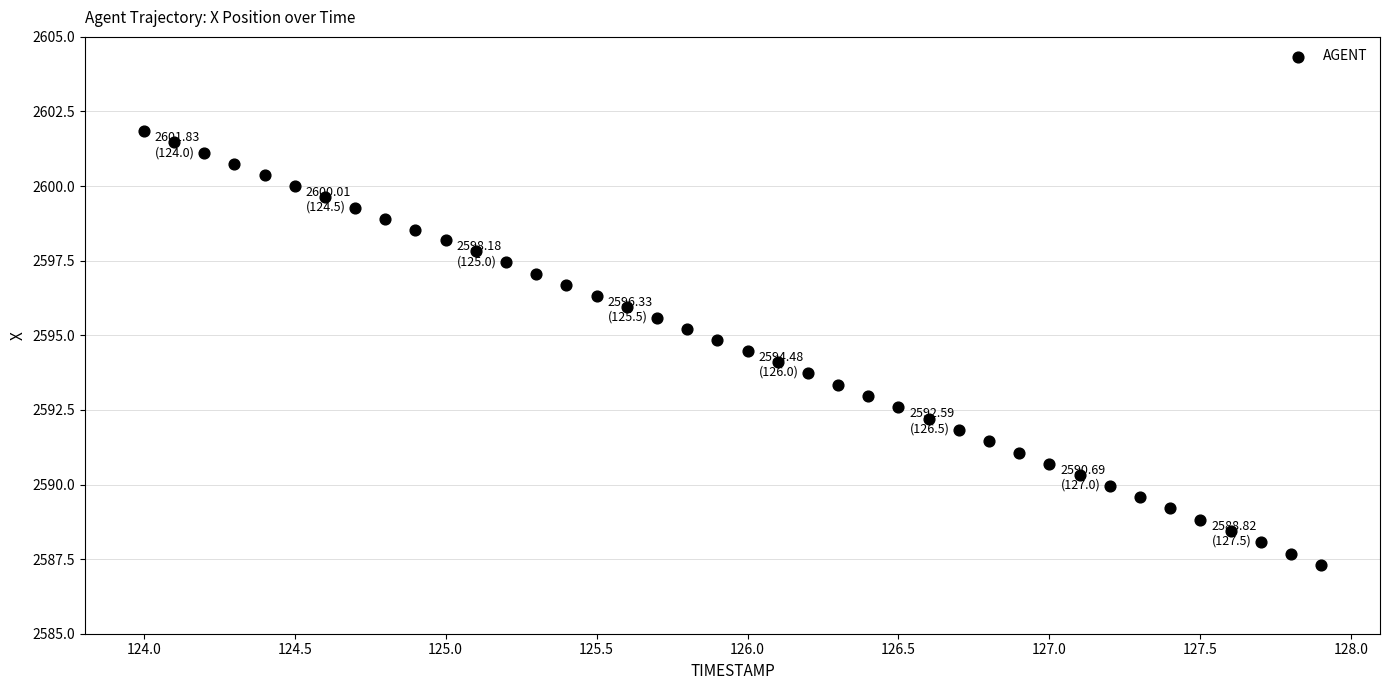

What is the range of Y values (max minus min)?

14.5